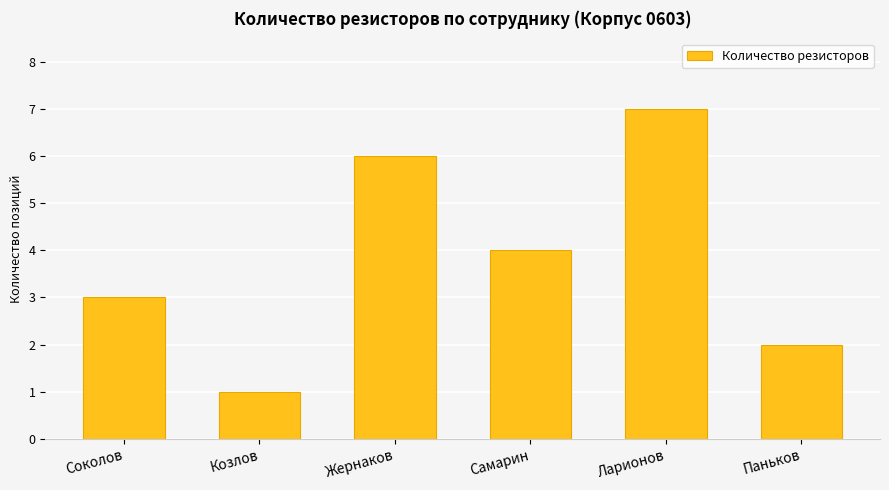

What value does the data have at Козлов?

1